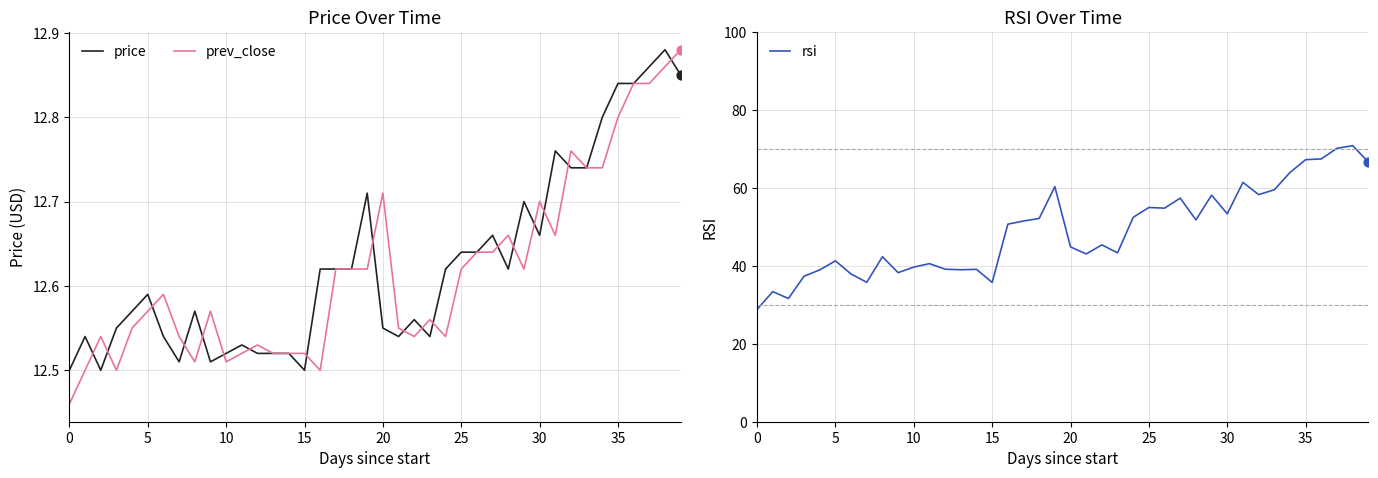

Which series contains the highest Y value?

rsi